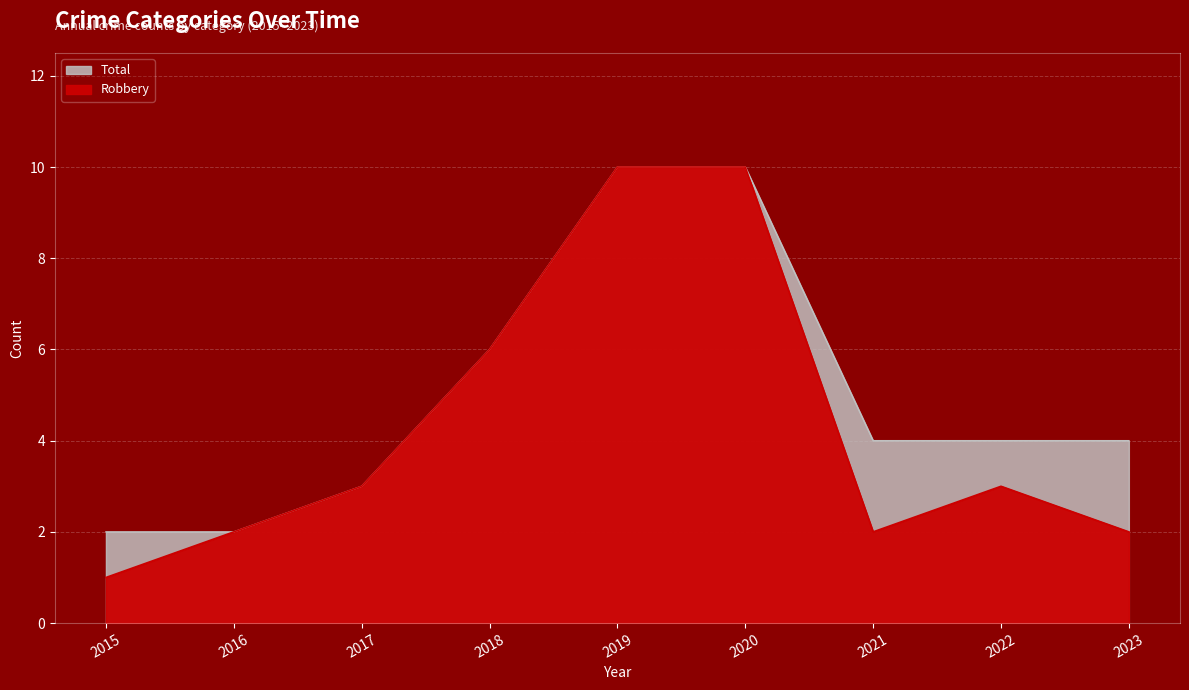

At which label is Total closest to 6?

2018